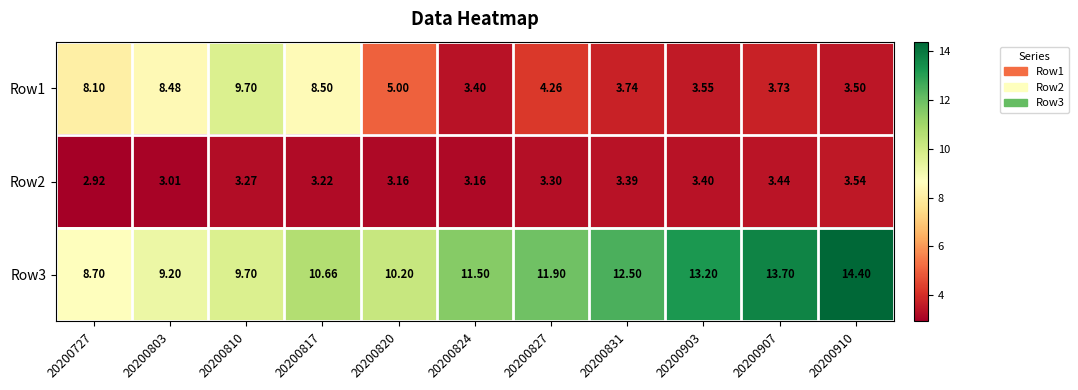

Between 20200727 and 20200824, which series saw the biggest shift?

Row1